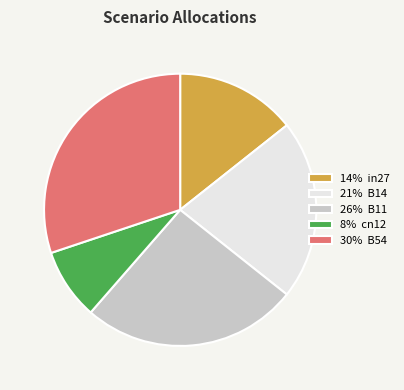

Combined, do 26% B11 and 21% B14 account for over 50%?

No